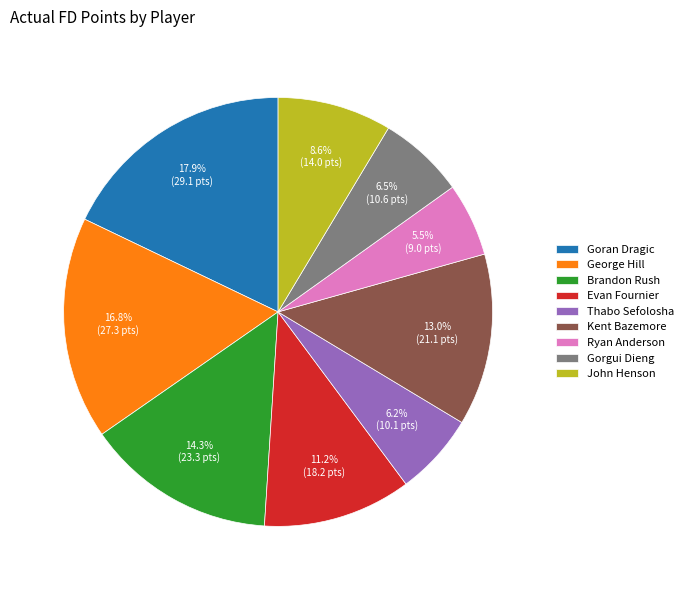

How much of the chart is everything except John Henson?

91.4%